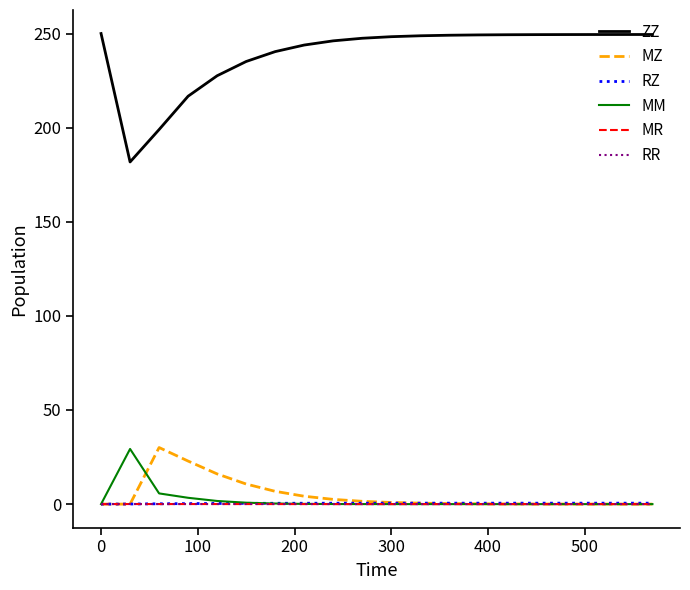

Which series has the largest total across all categories?

ZZ